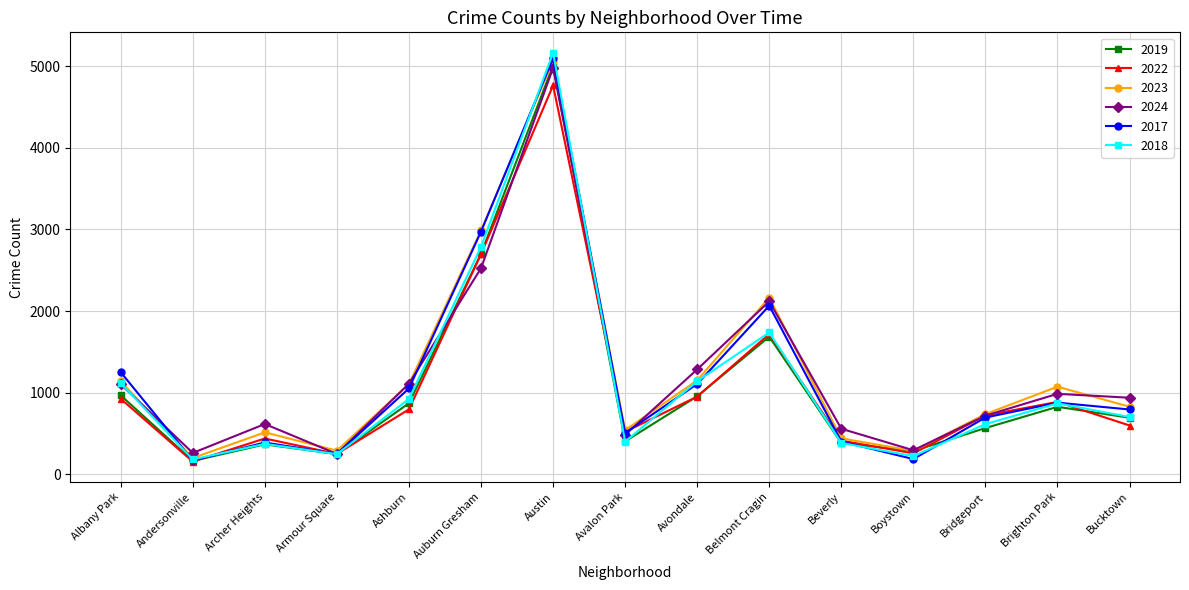

Which category has the lowest value in the 2019 series?

Andersonville